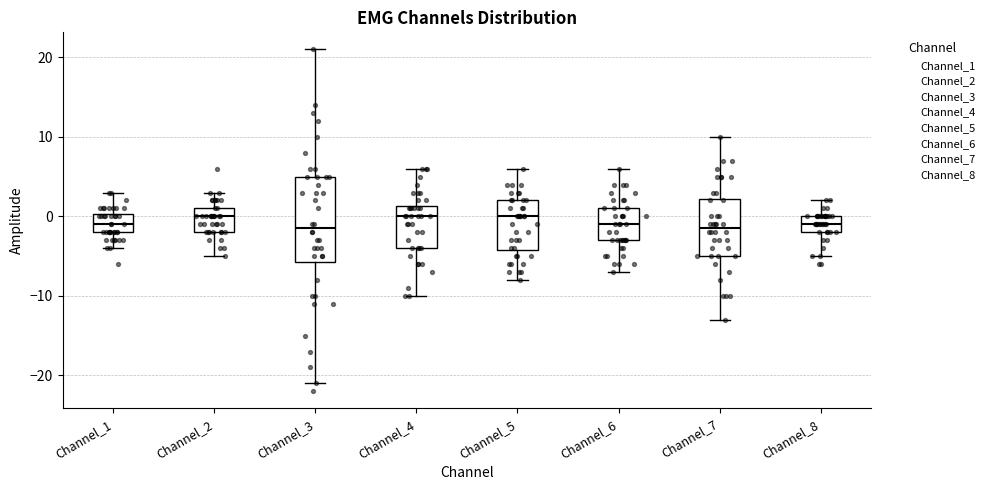

Which box is the tallest, from its lower edge to its upper edge?

Channel_3